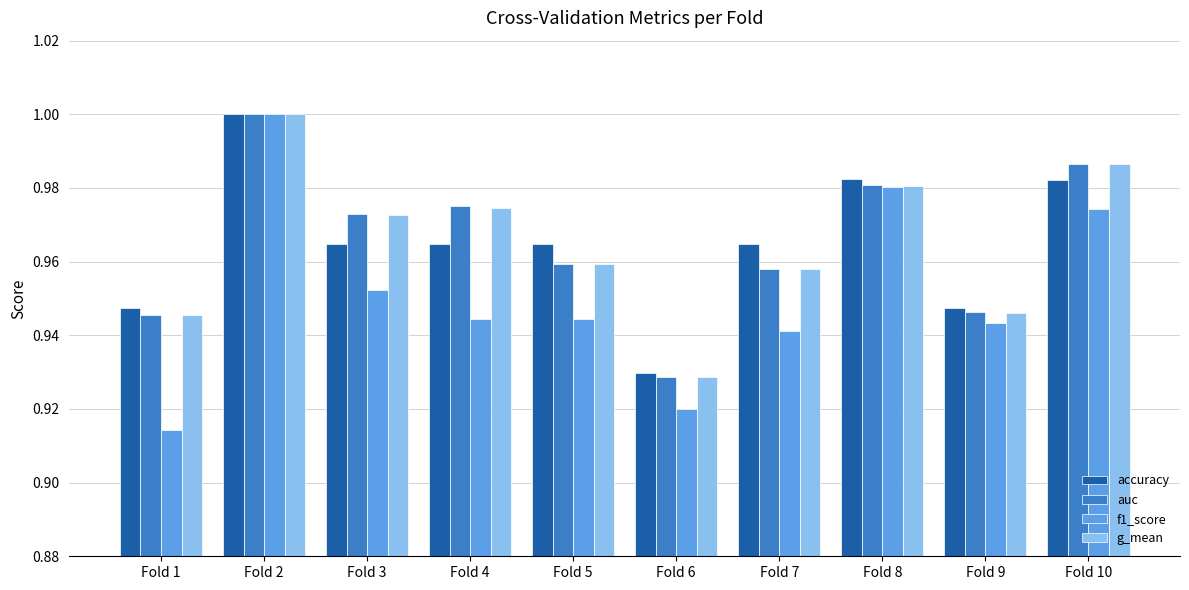

Where is accuracy nearest to the value 0?

Fold 6